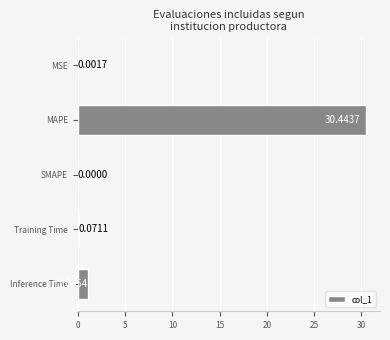

What is the sum of all values?

31.6